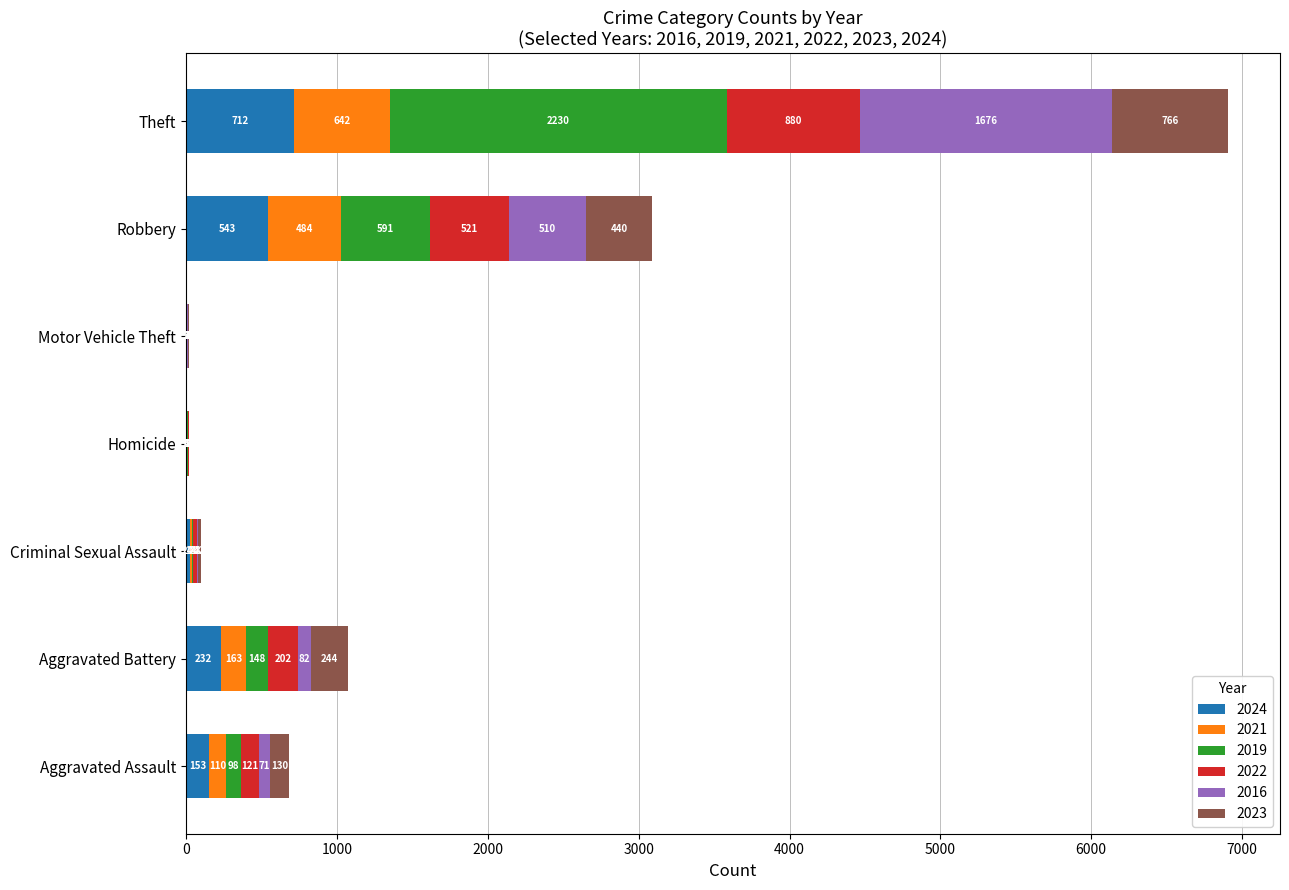

At which category is the sum across all series the highest?

Theft